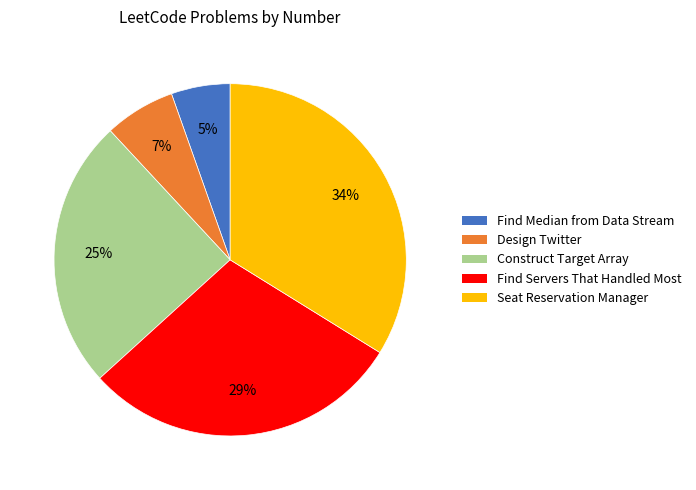

To the nearest percent, what is the average slice percentage?

20%